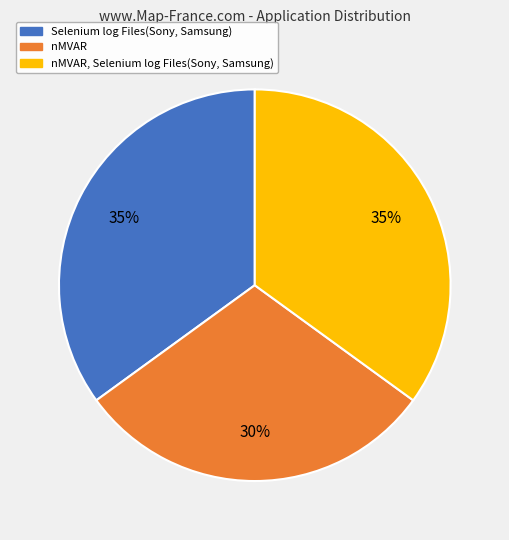

Does any single category account for the majority?

No